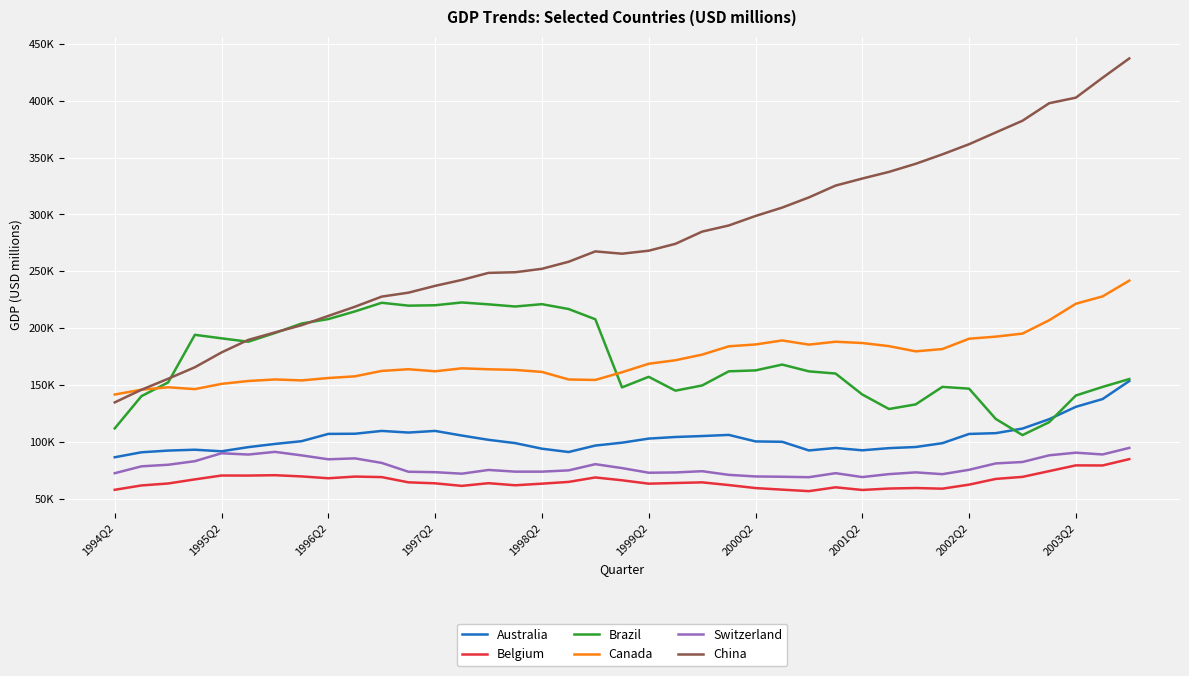

True or false: Belgium and Brazil intersect in this chart.

False